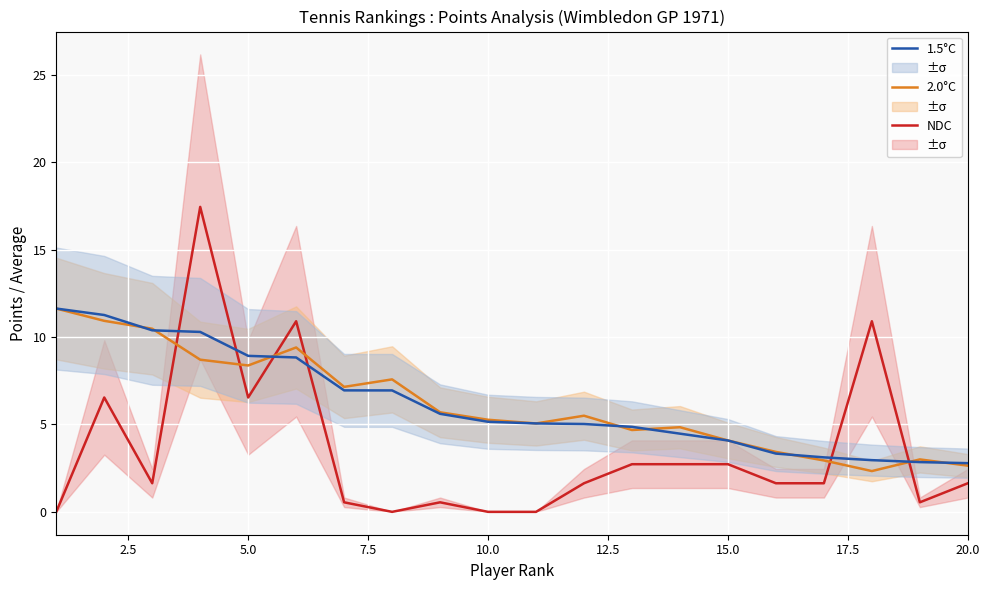

What is the lowest value of the 1.5°C series?

2.8